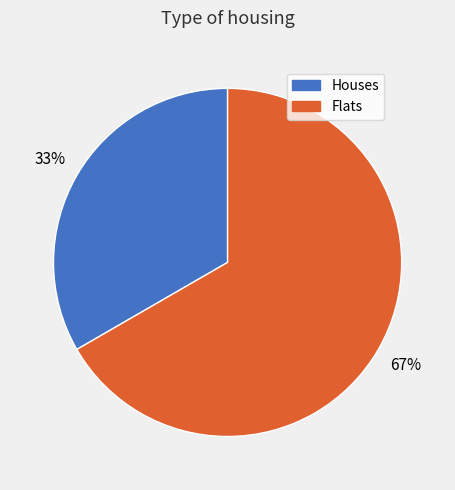

Is there any slice that represents more than half of the pie?

Yes